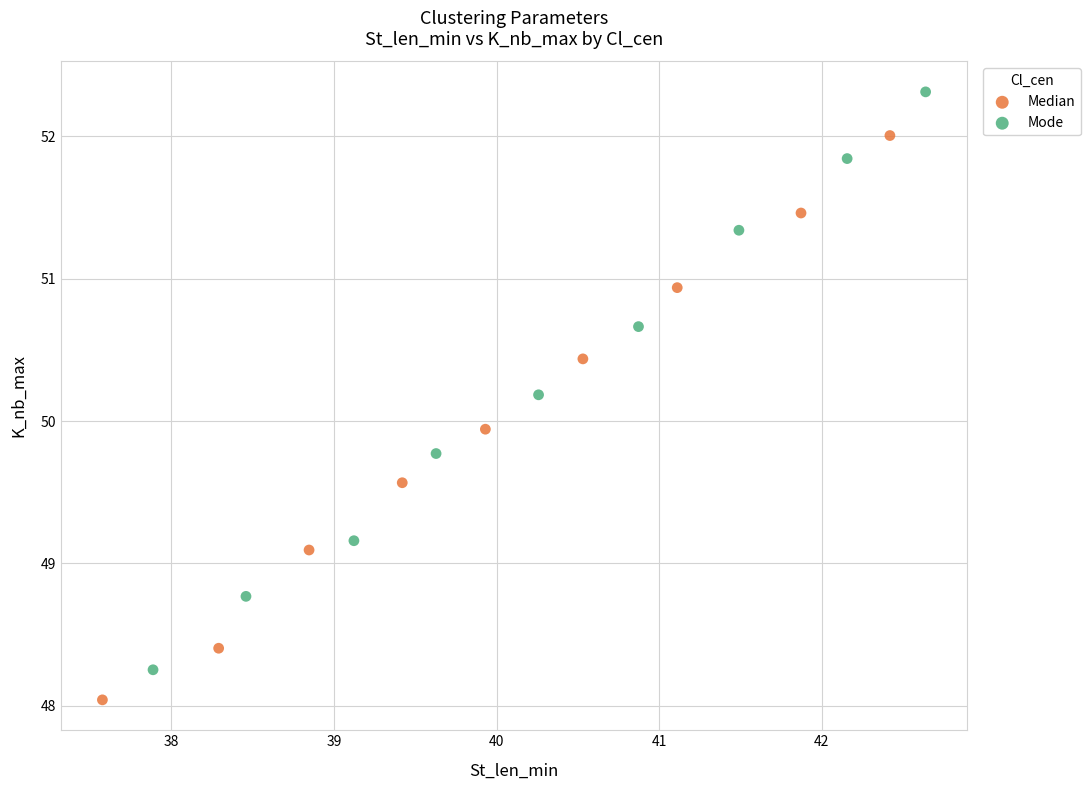

Which series contains the lowest Y value?

Median